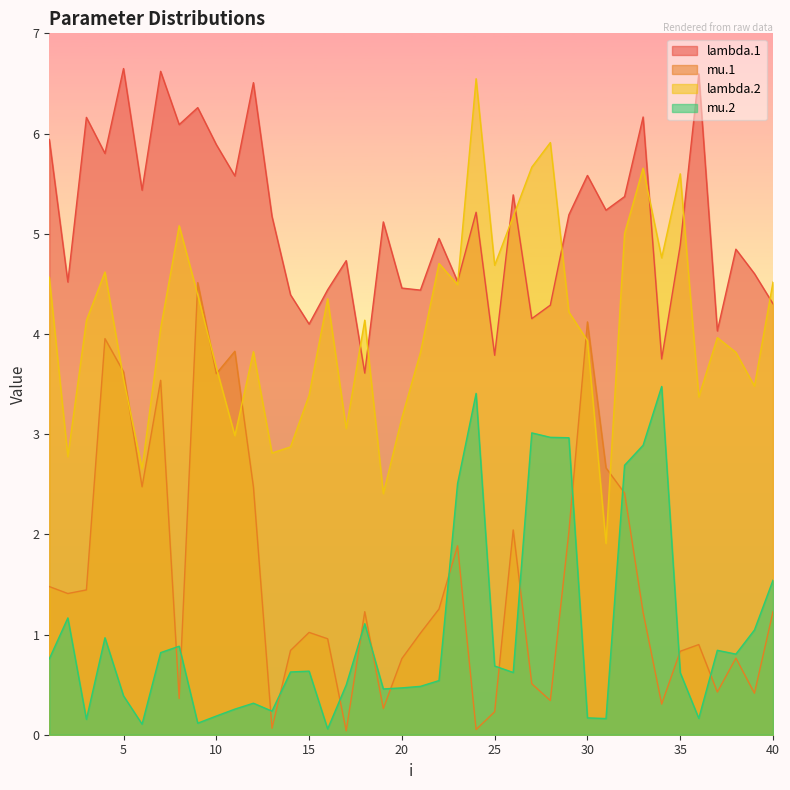

Does the chart display data point markers on the line(s)?

No